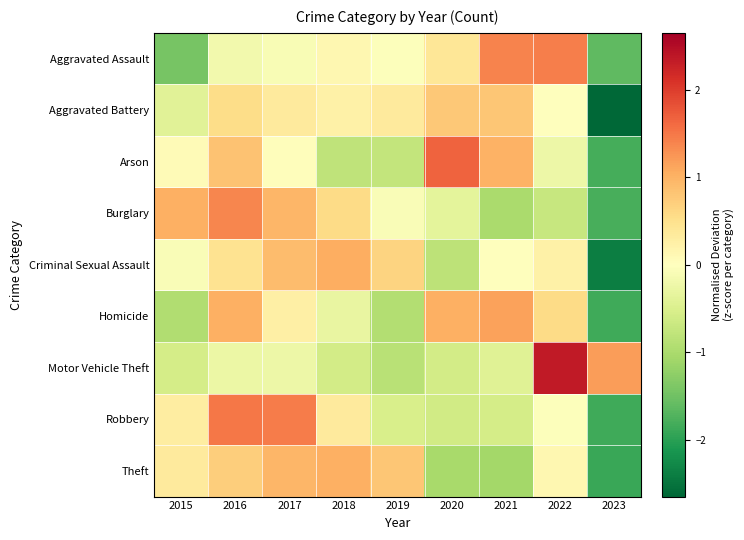

How many categories are shown in the chart?

9